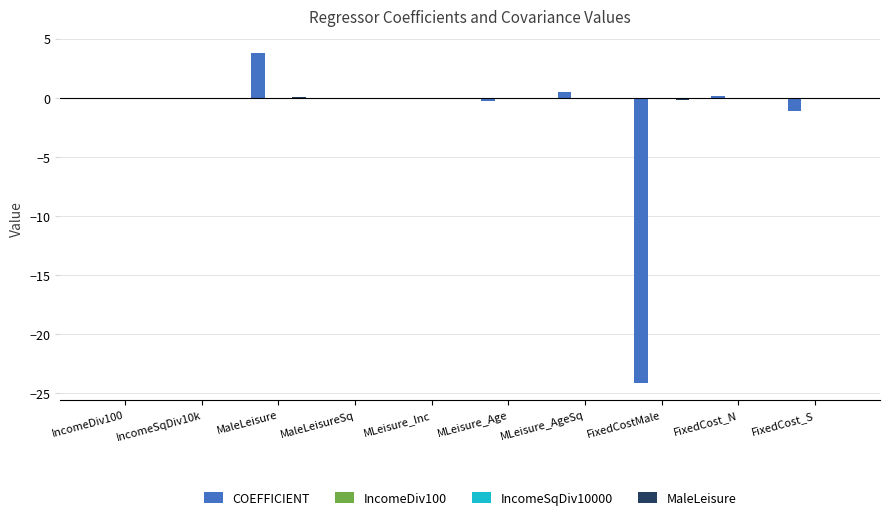

What is the greatest value displayed?

3.8